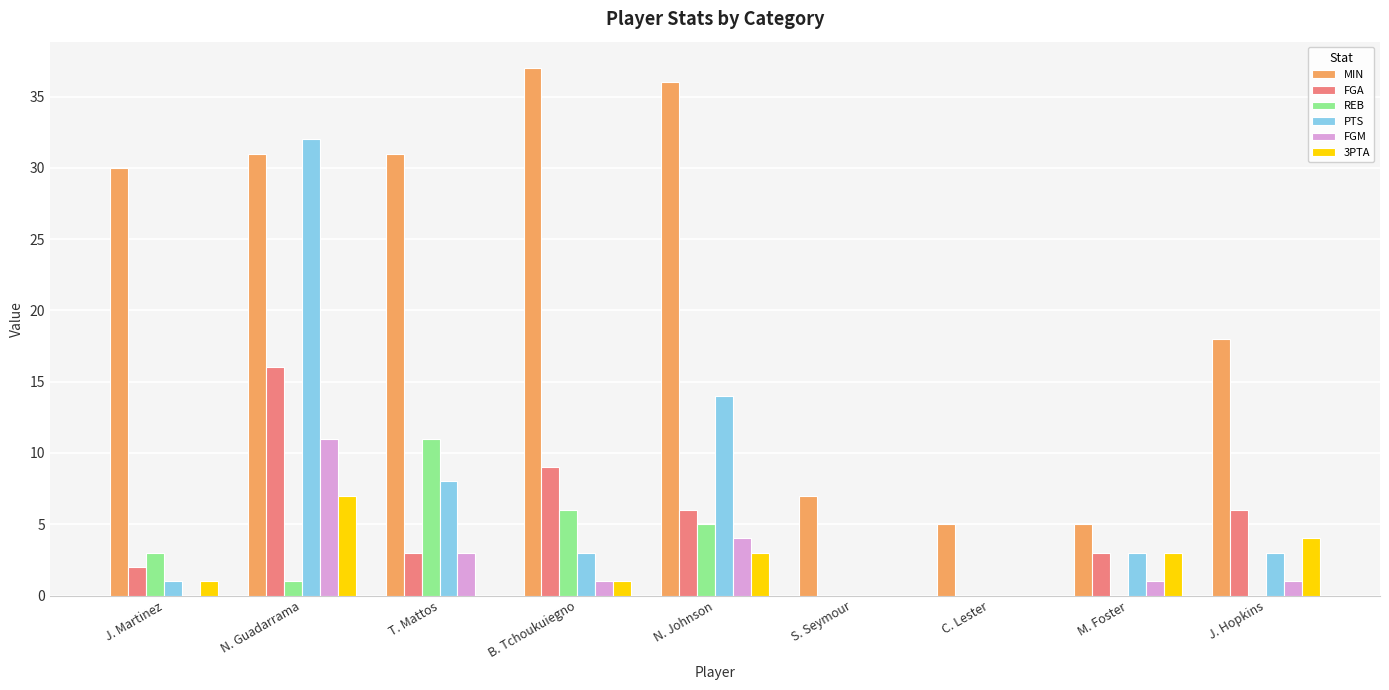

Reading left to right, list all the values displayed in this chart.

MIN: 30	31	31	37	36	7	5	5	18
FGA: 2	16	3	9	6	0	0	3	6
REB: 3	1	11	6	5	0	0	0	0
PTS: 1	32	8	3	14	0	0	3	3
FGM: 0	11	3	1	4	0	0	1	1
3PTA: 1	7	0	1	3	0	0	3	4